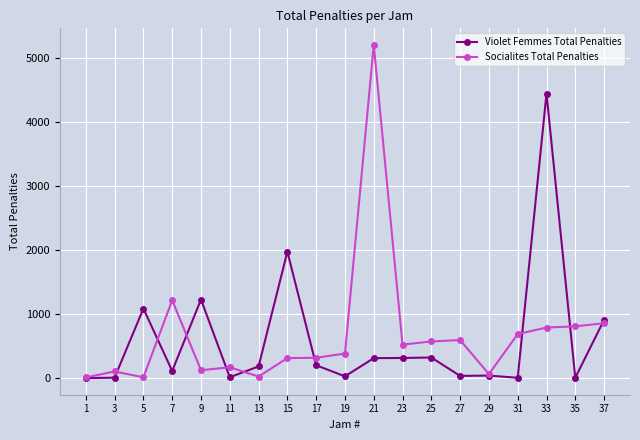

True or false: Violet Femmes Total Penalties has more than 0 points higher than both neighbors.

True